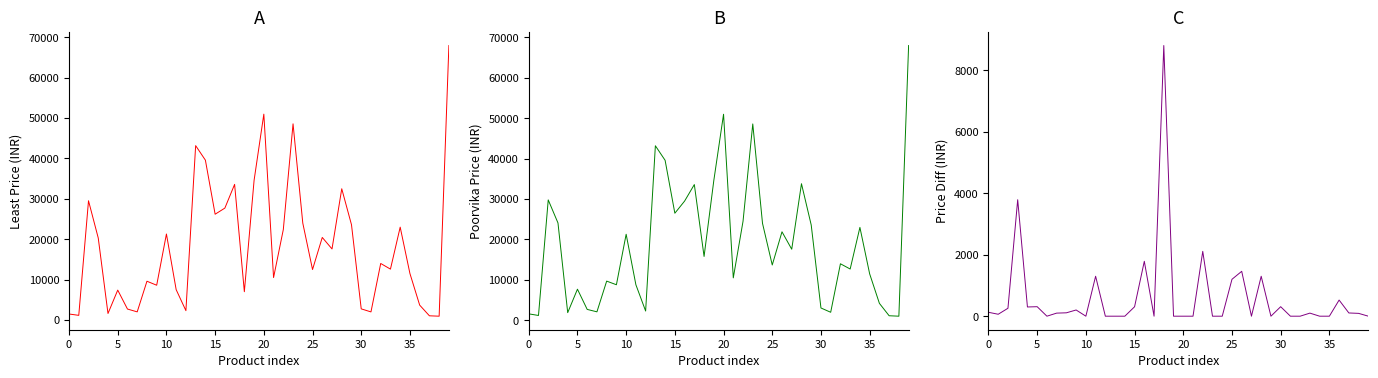

After their last crossing, which series has the higher values: Price Difference or Least Price?

Least Price